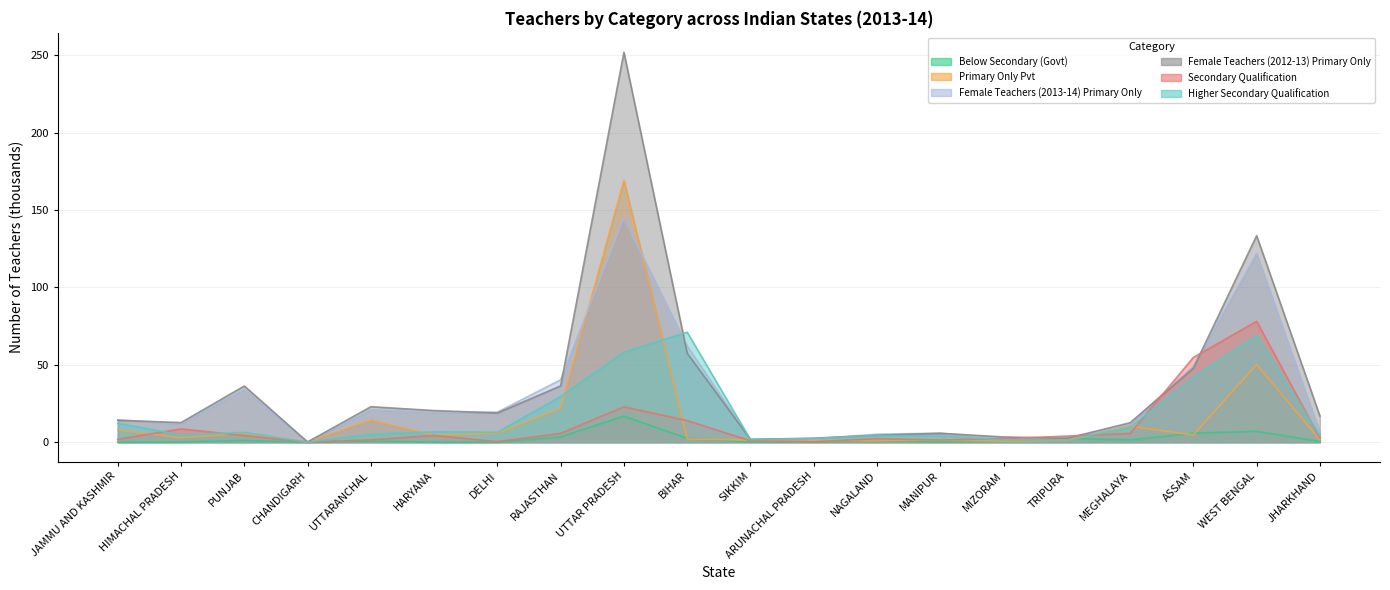

What is the difference between the Female Teachers (2012-13) Primary Only values at NAGALAND and MIZORAM?

1.1